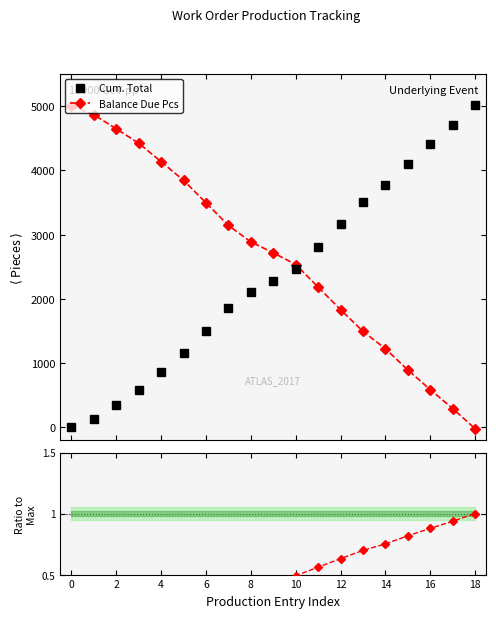

True or false: Balance Due Pcs and Cum. Total intersect in this chart.

True